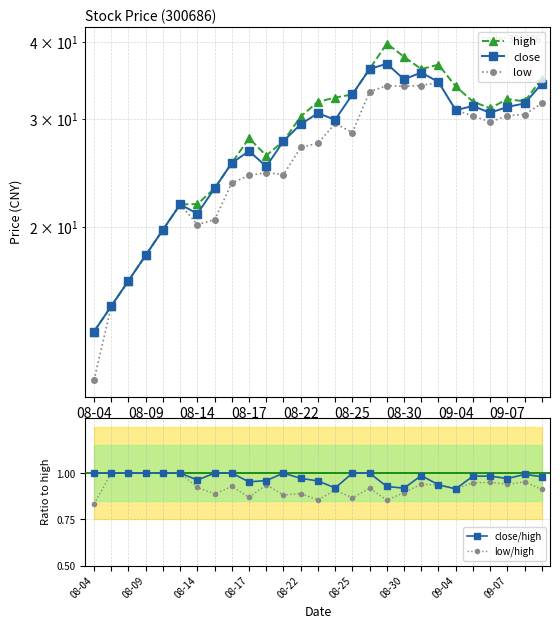

The value of close/high at 08-04 is 0.5. True or false?

False